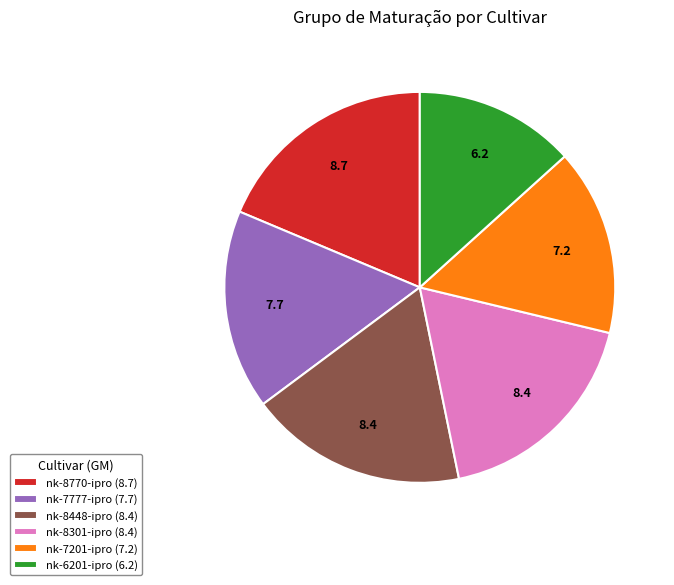

True or false: nk-8301-ipro (8.4) accounts for 12% of the total.

False